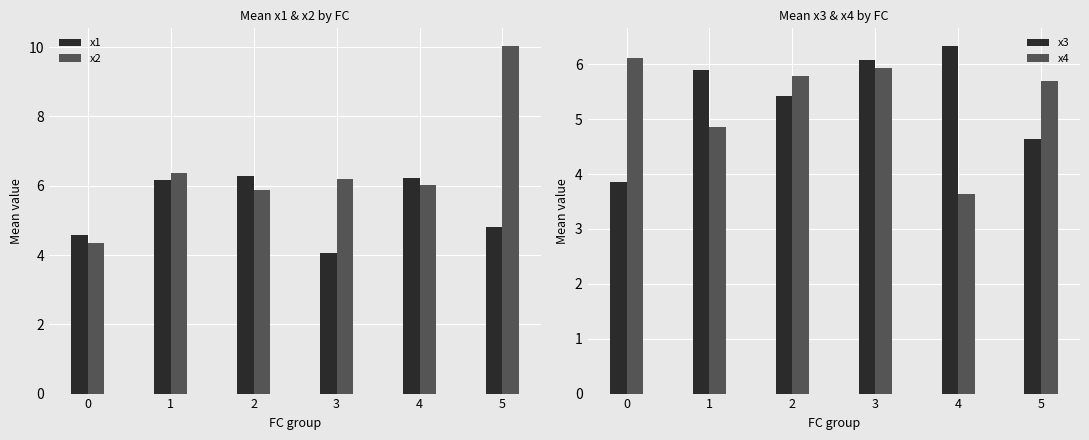

At which category is the sum across all series the highest?

5